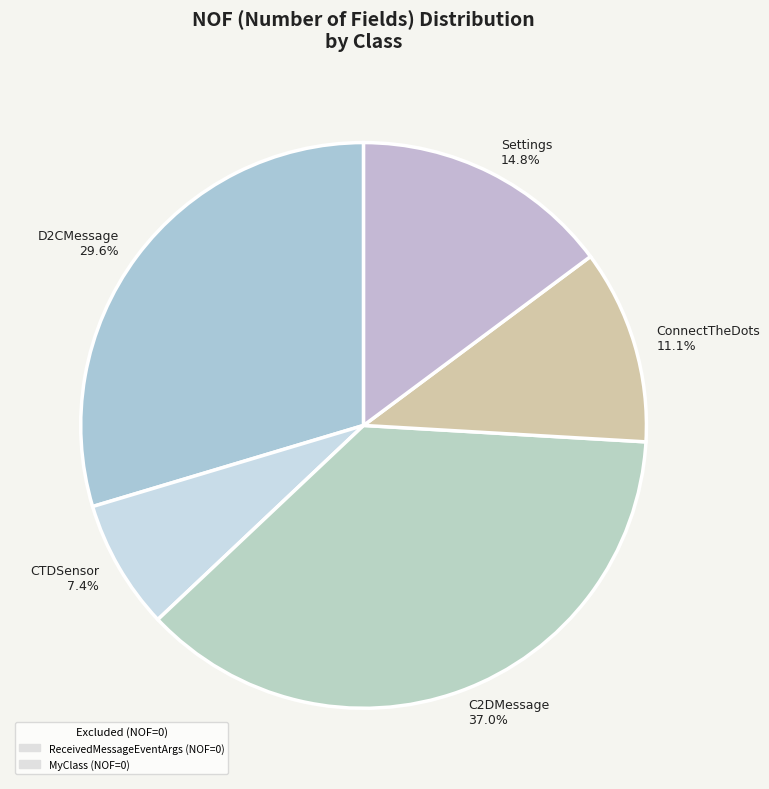

To the nearest percent, what is the average slice percentage?

20%